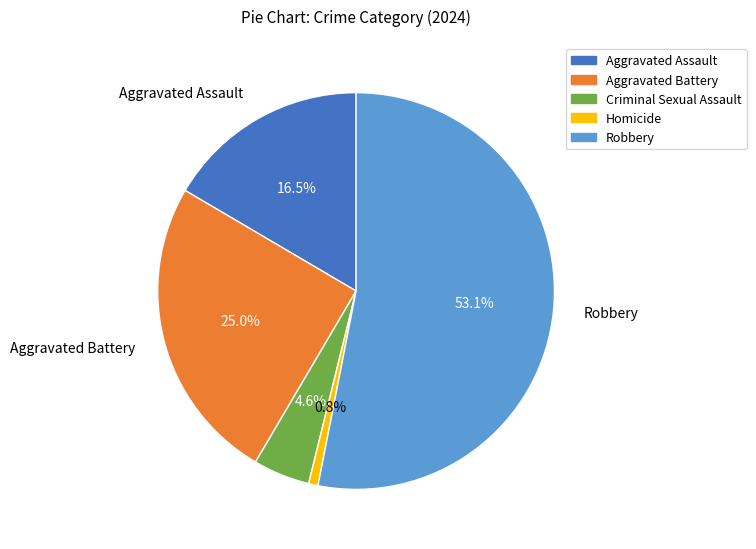

What portion of the pie excludes Aggravated Battery?

75.0%